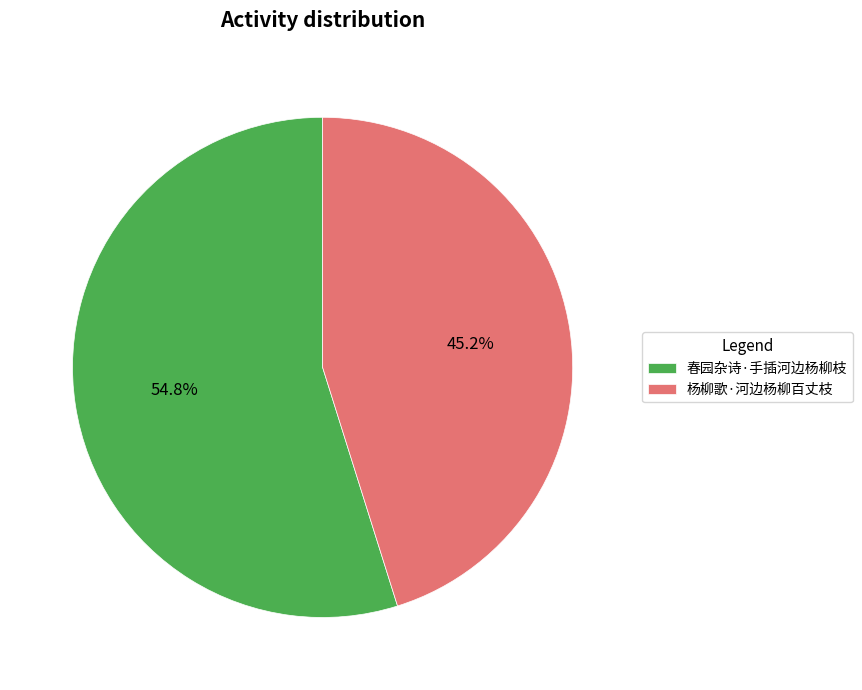

Count the number of slices in the pie.

2